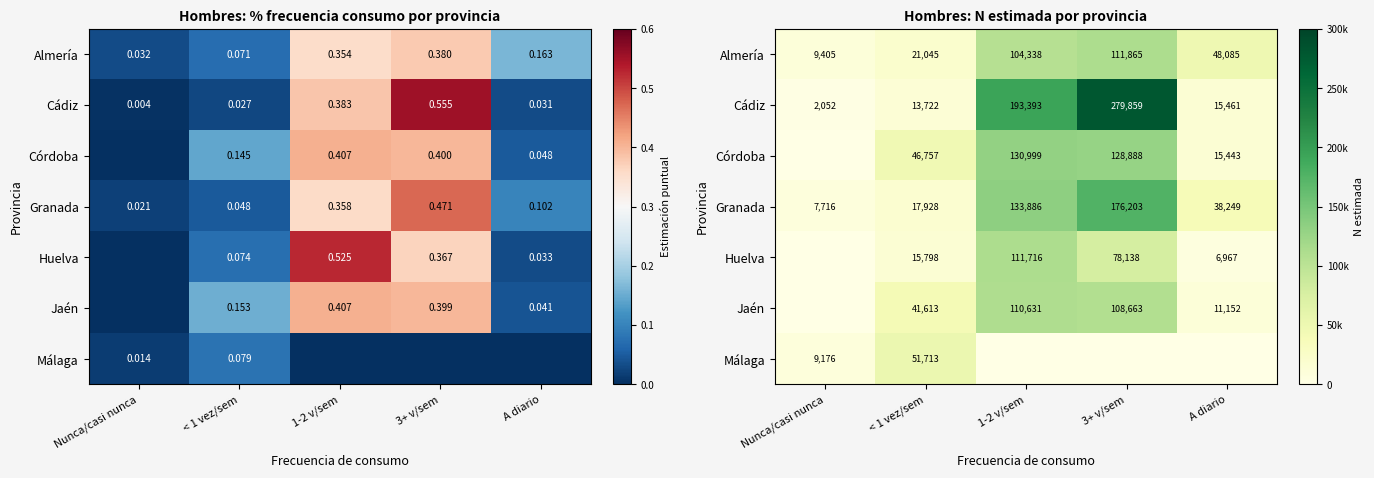

Which series has the largest total across all categories?

Cádiz